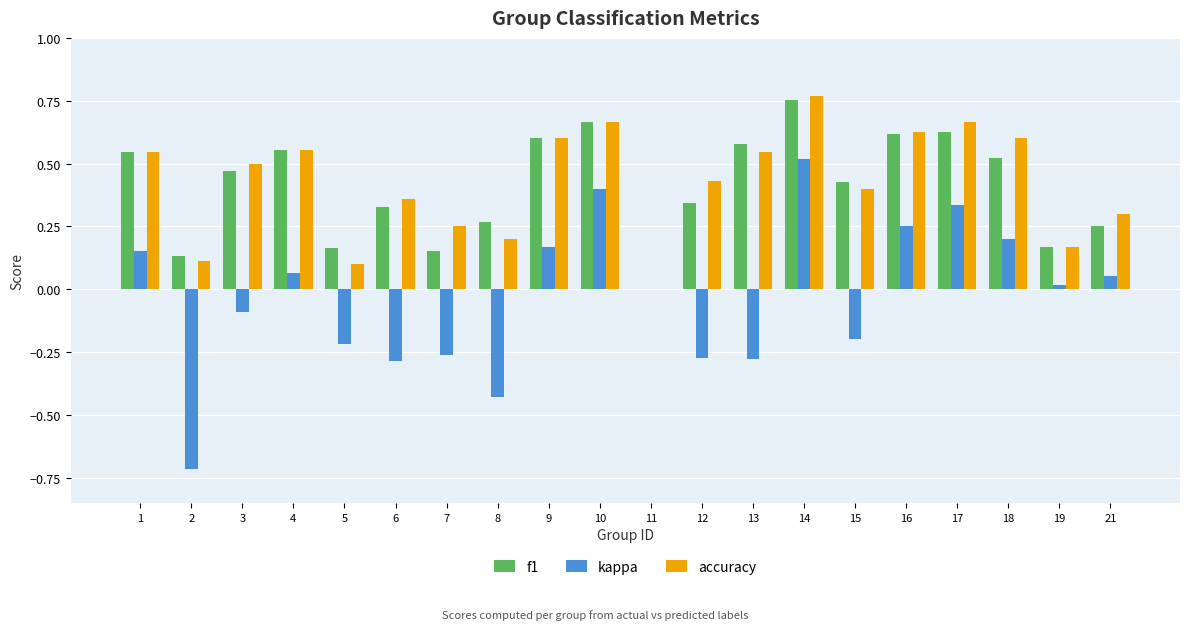

What is the sum of all accuracy values?

8.4